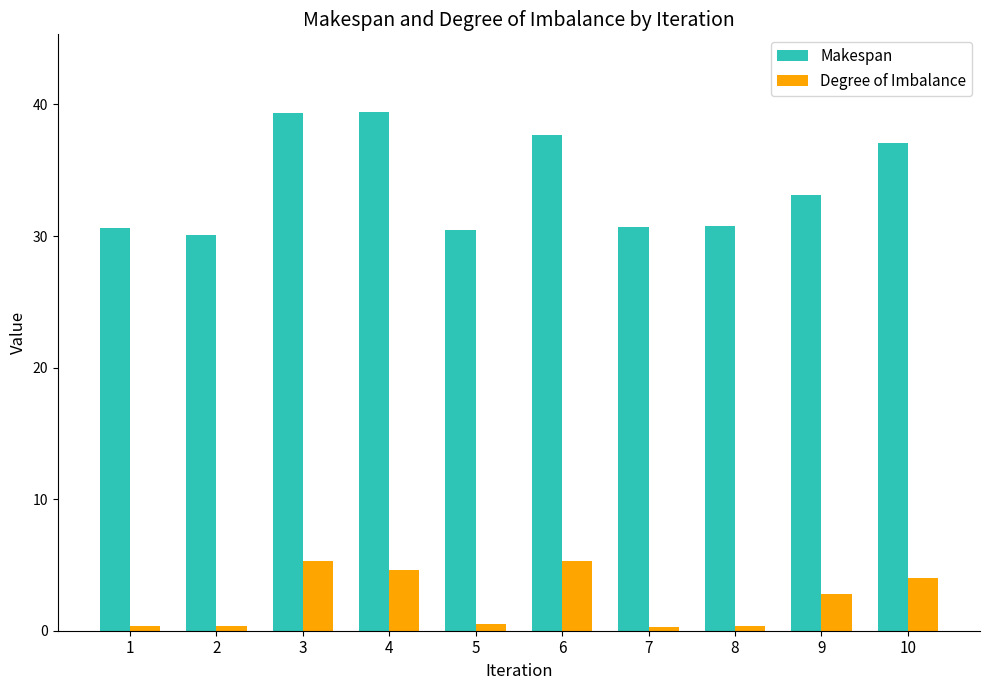

List the series in order of their overall mean, highest first.

Makespan, Degree of Imbalance